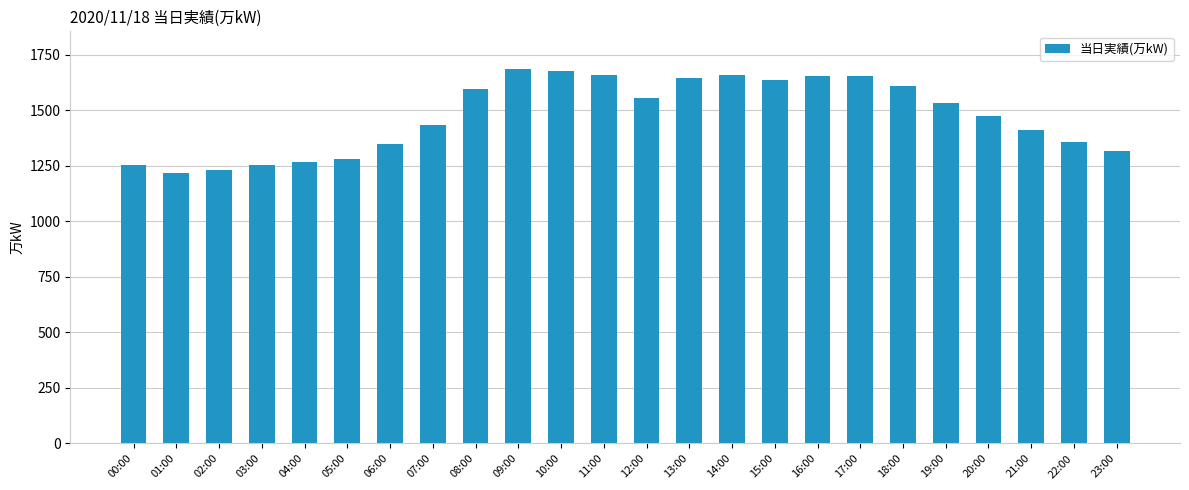

What is the minimum value shown in the chart?

1220